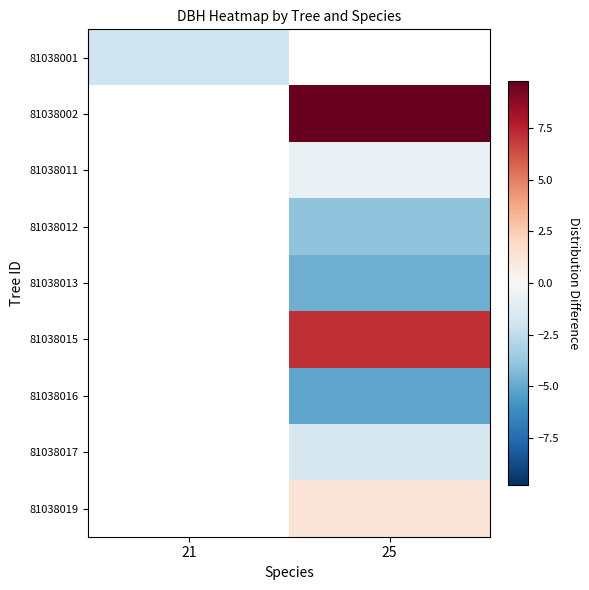

At how many categories does at least one series exceed -4?

2